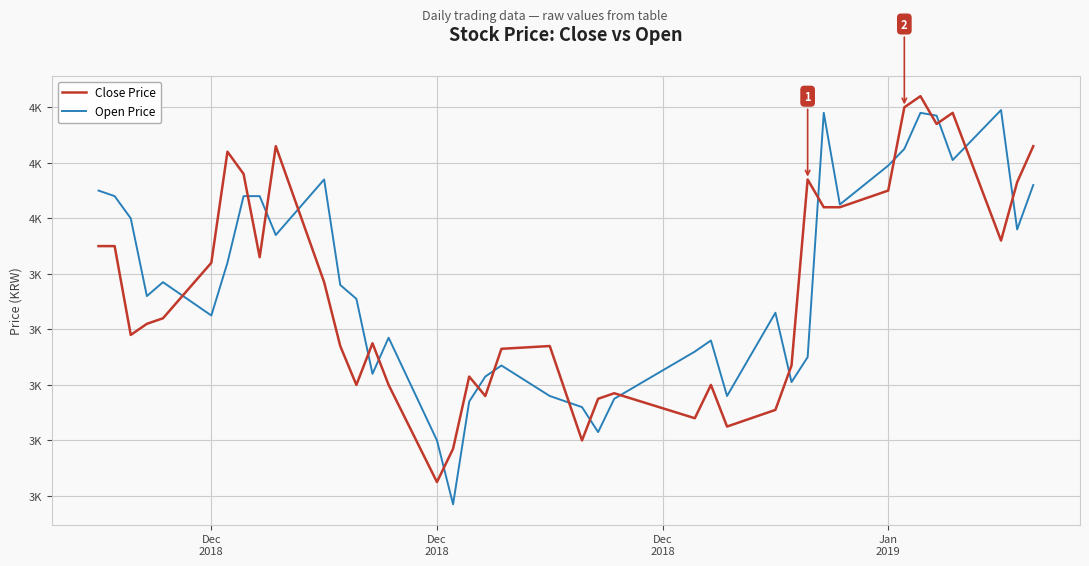

What is the difference between the maximum and second lowest values in the Close Price series?

635